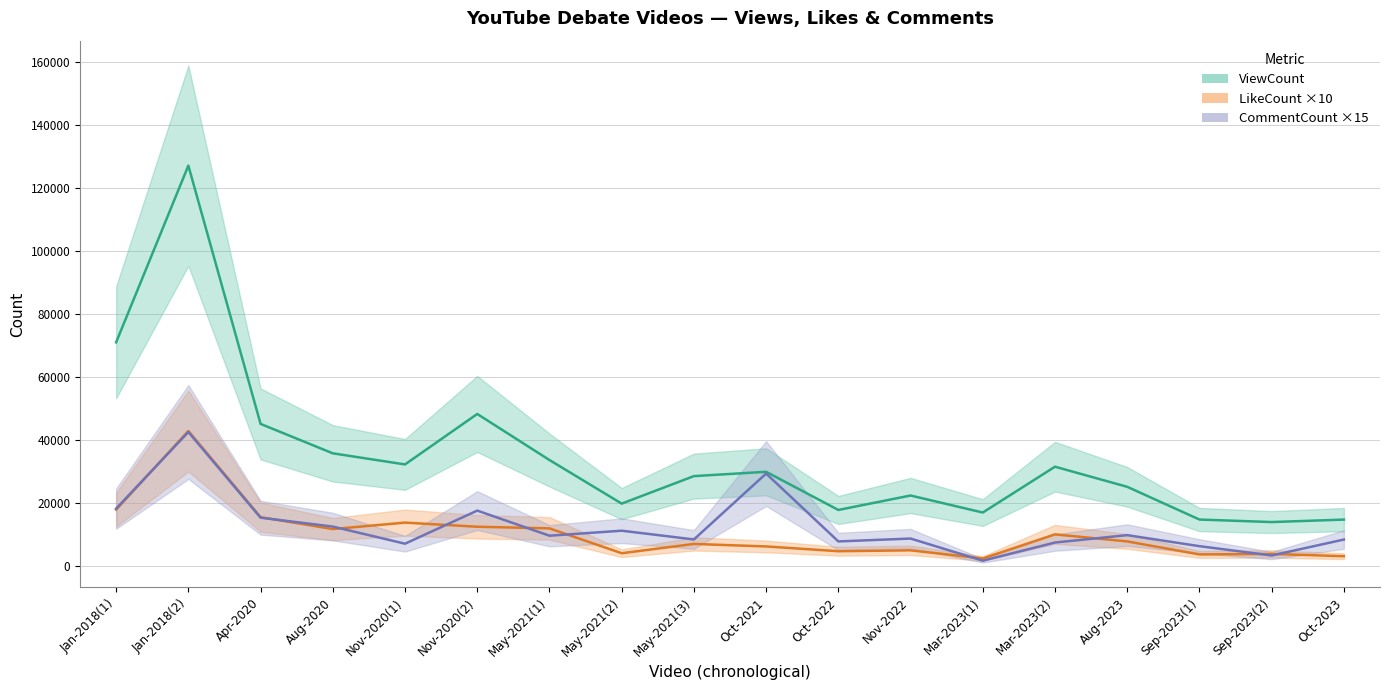

Is this an area chart (filled region under the line)?

No